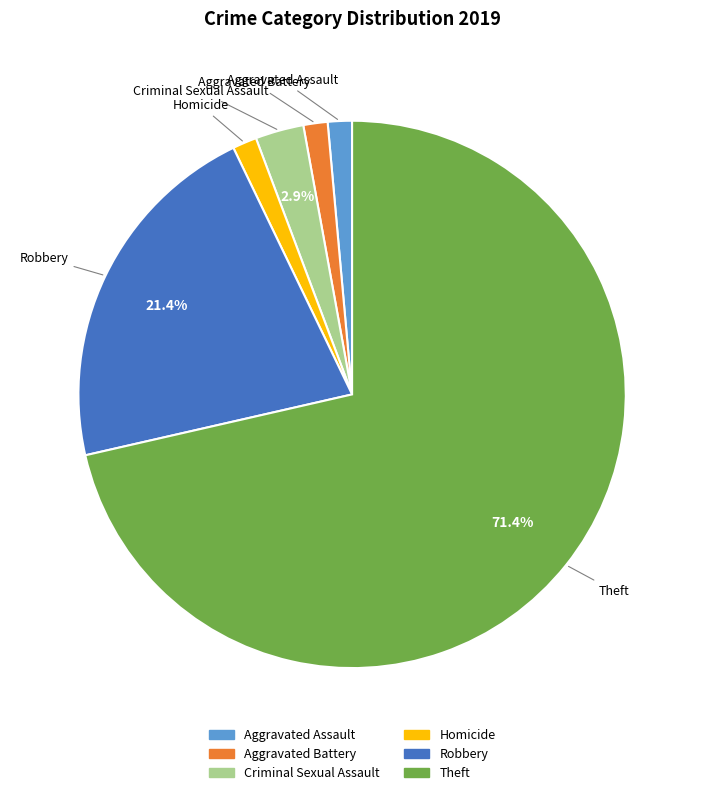

Is there any slice that represents more than half of the pie?

Yes